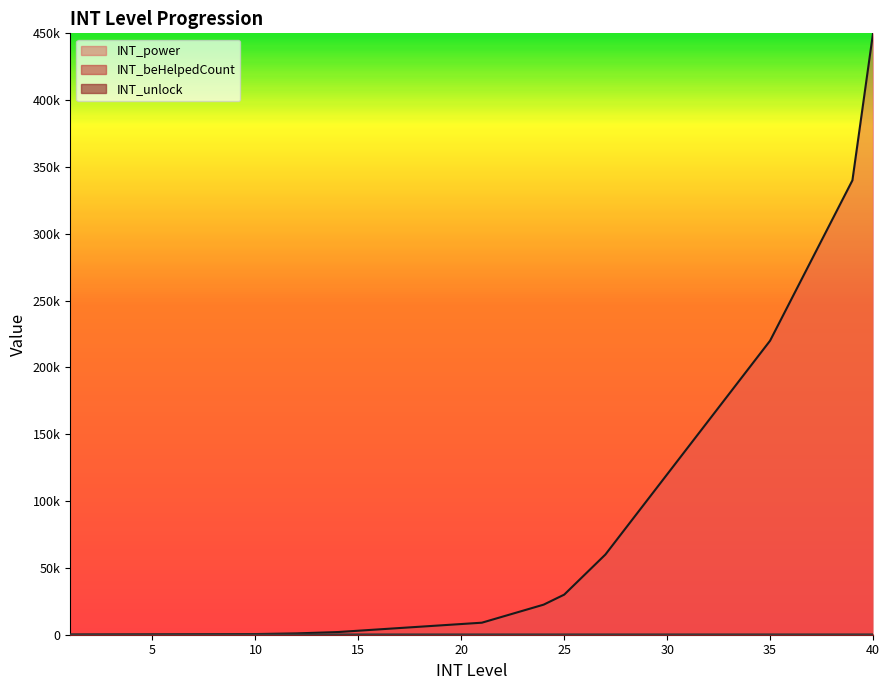

Count the number of categories in the chart.

40